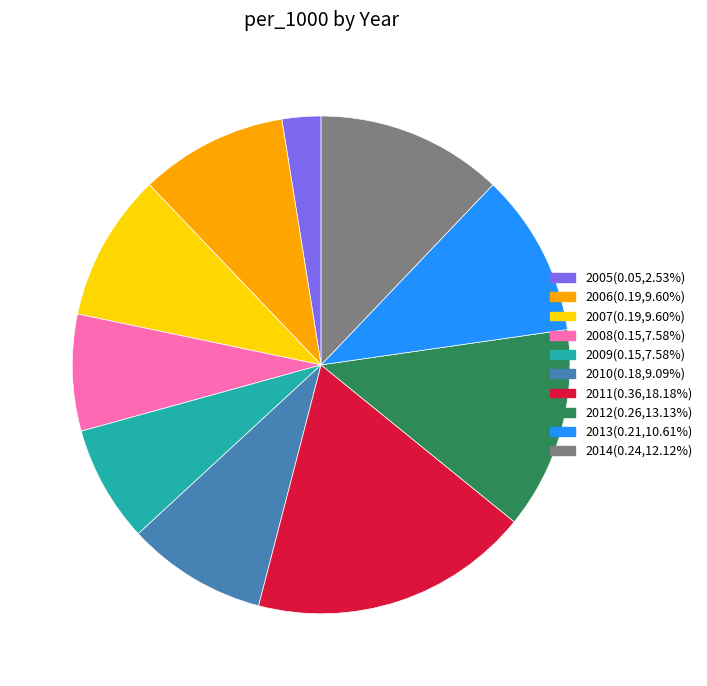

Does 2011 represent more than half of the total?

No